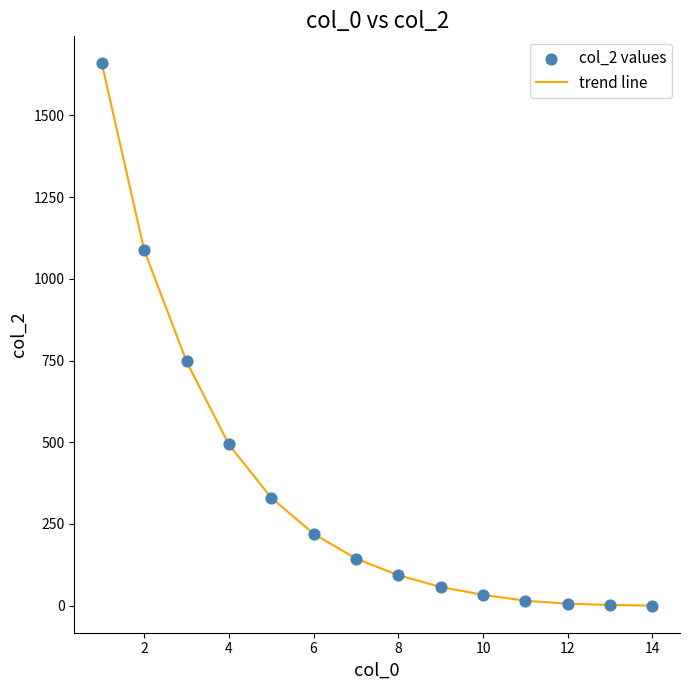

What is the maximum value shown in the chart?

1659